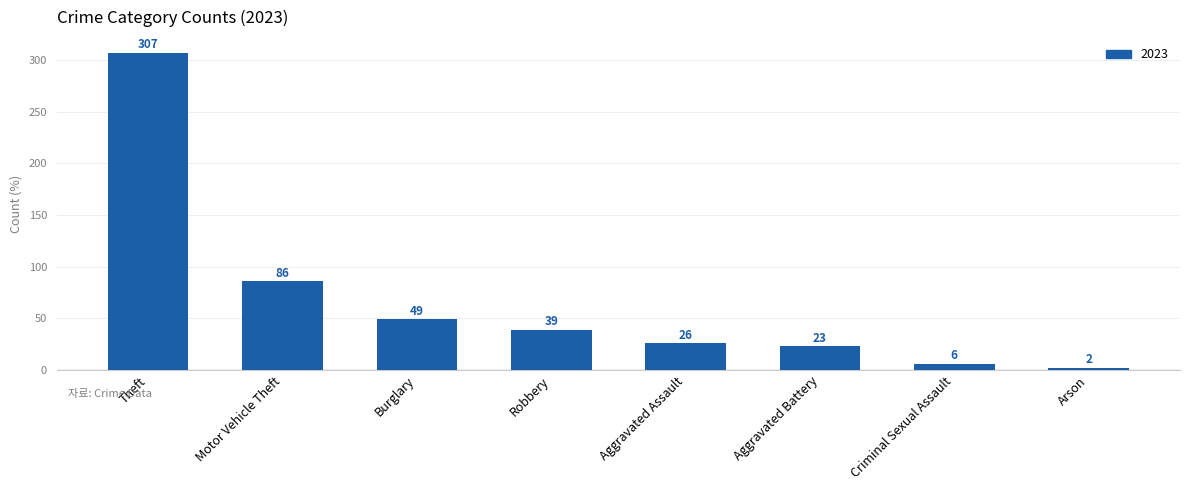

What value does the data have at Robbery?

39